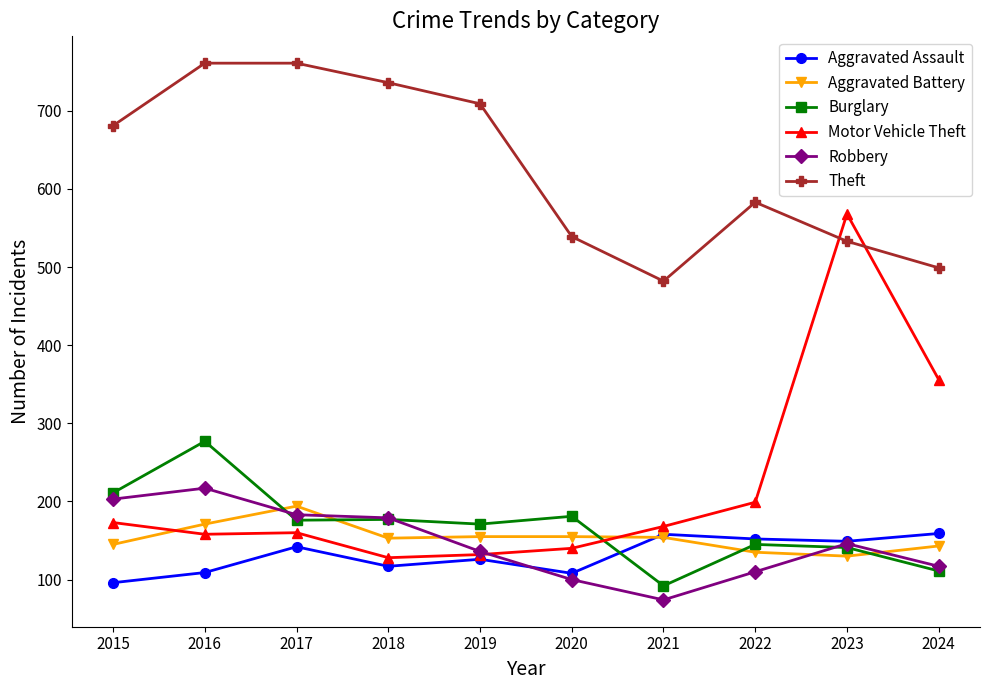

At which label is Motor Vehicle Theft closest to 348?

2024